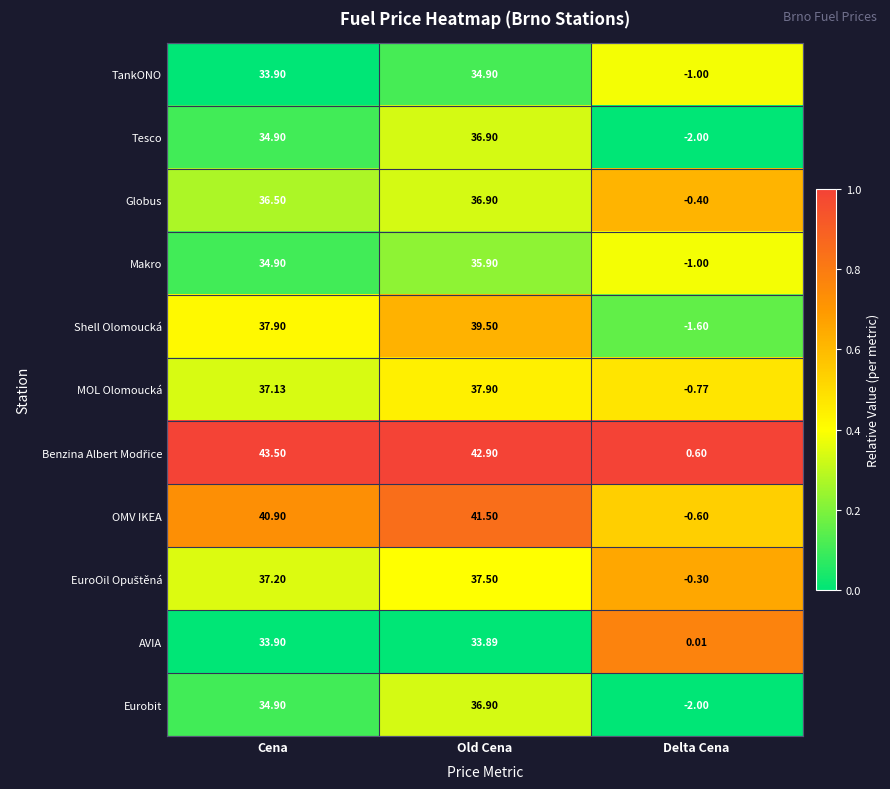

At which label does Eurobit first exceed 34?

Cena